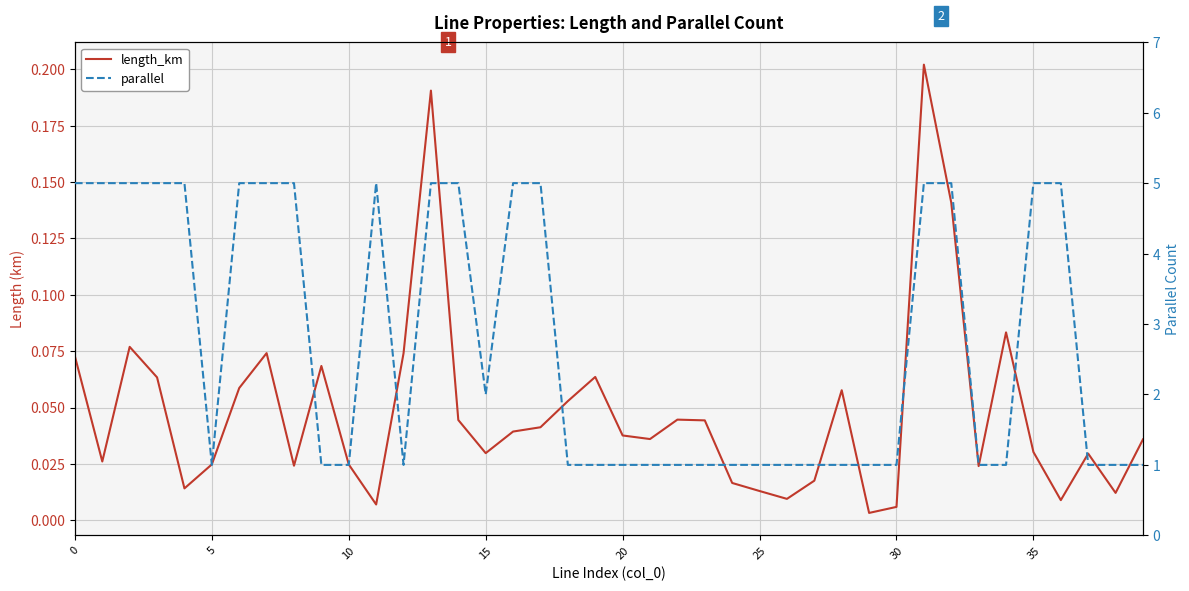

What is the lowest value of the parallel series?

1.0